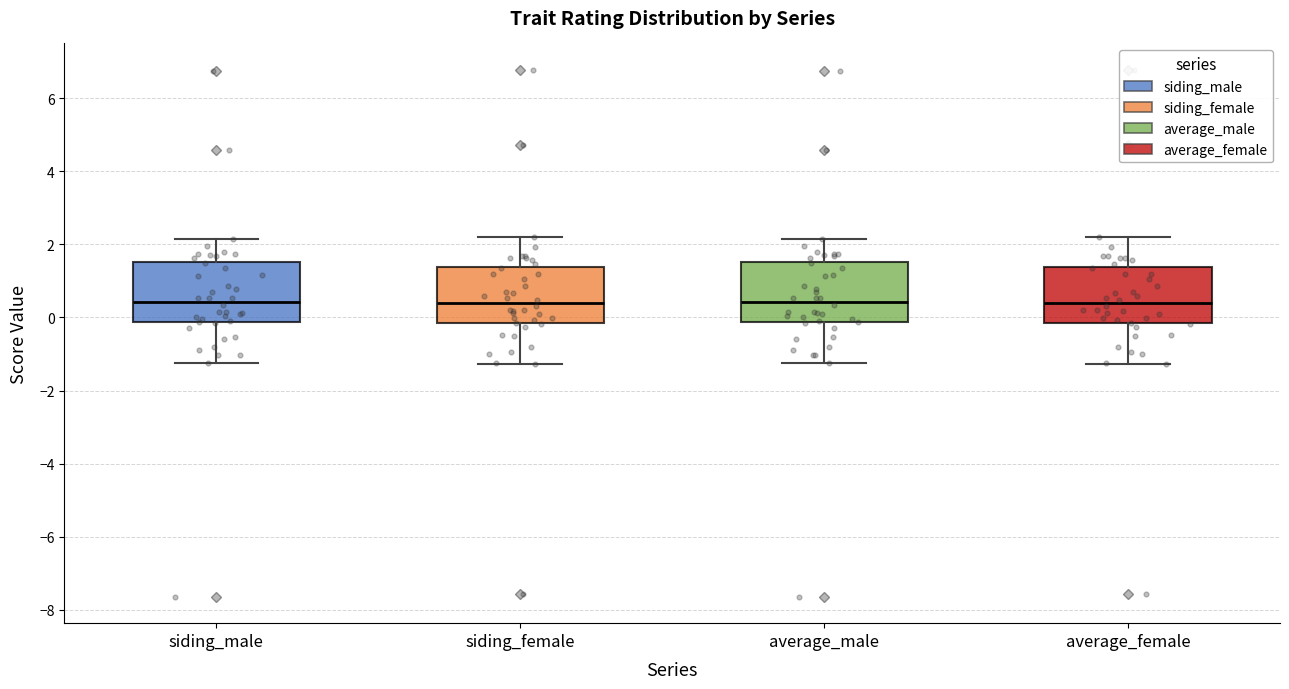

Reading left to right, transcribe this box plot: for each box, give where its median line is, the range the box spans, and where its two whiskers end, as read against the y-axis. The values are not printed on the chart, so give them approximately, as read against the axis.

siding_male: median 0.4, box -0.2 to 1.6, whiskers -1.2 to 2.2
siding_female: median 0.4, box -0.2 to 1.4, whiskers -1.2 to 2.2
average_male: median 0.4, box -0.2 to 1.6, whiskers -1.2 to 2.2
average_female: median 0.4, box -0.2 to 1.4, whiskers -1.2 to 2.2